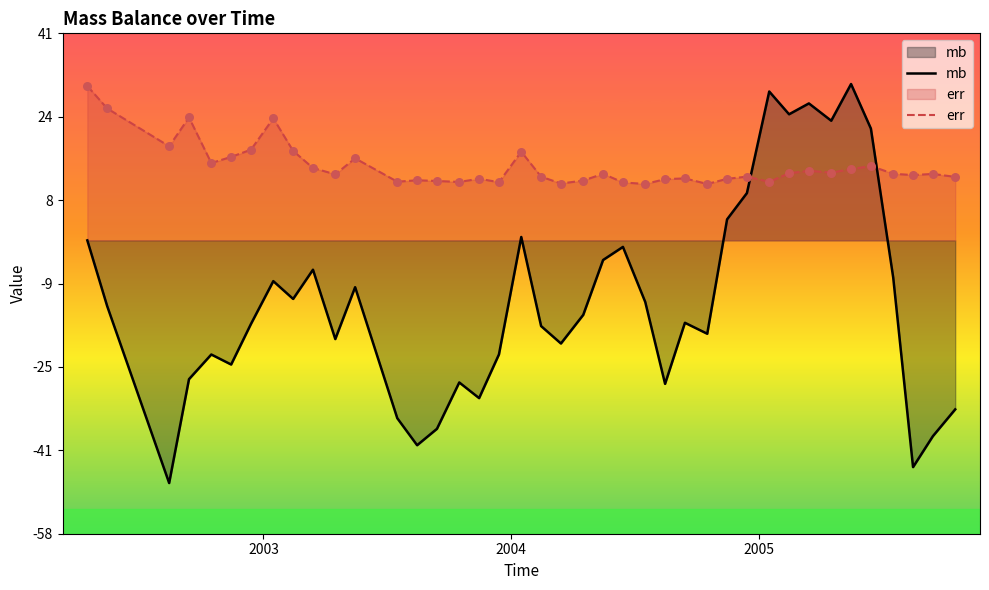

Which series contains the lowest Y value?

mb